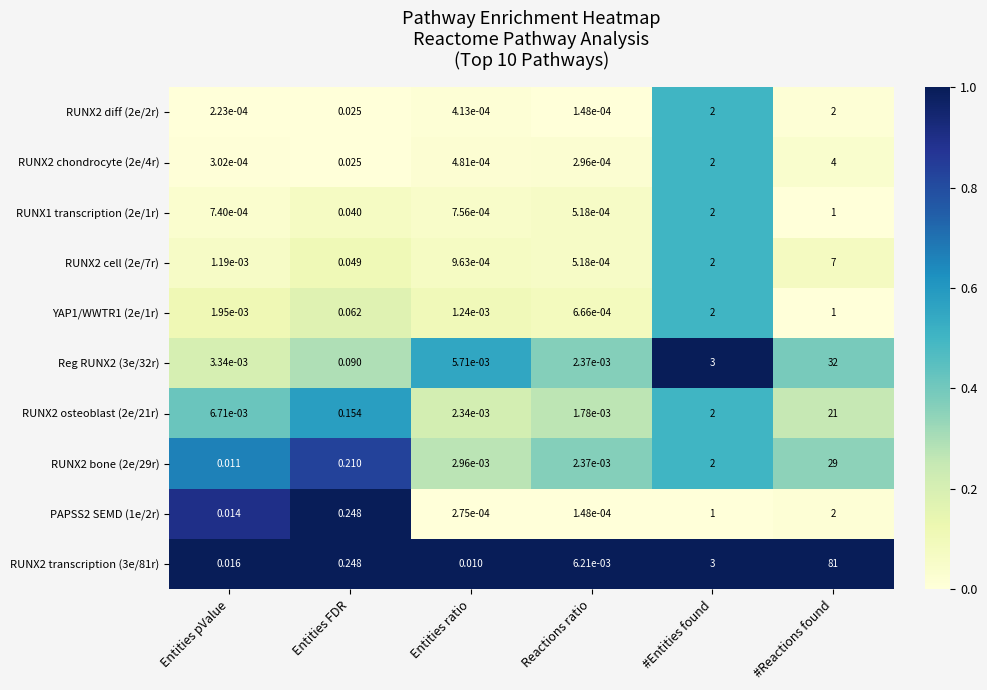

Which category has the lowest value in the RUNX1 transcription (2e/1r) series?

Reactions ratio